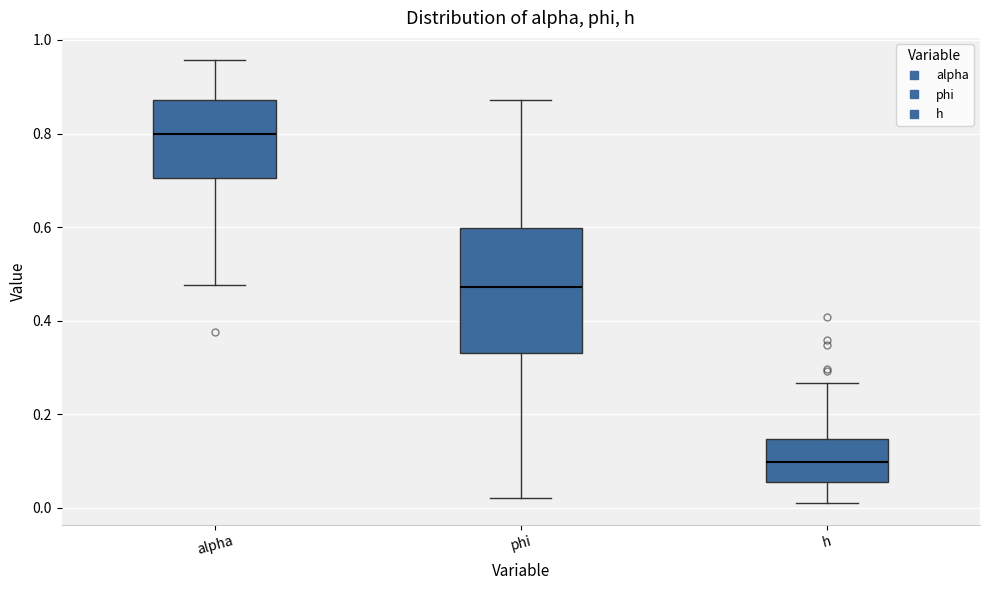

Where does the upper whisker of the box for h end on the y-axis? The values are not printed on the chart, so give them approximately, as read against the axis.

0.26